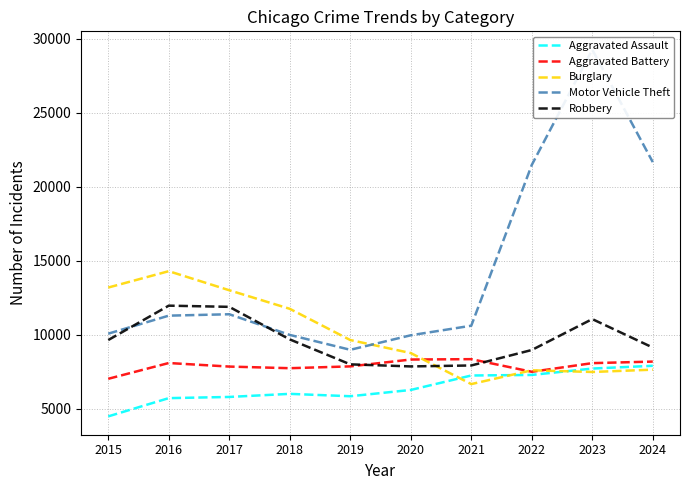

How many lines are shown in the chart?

5